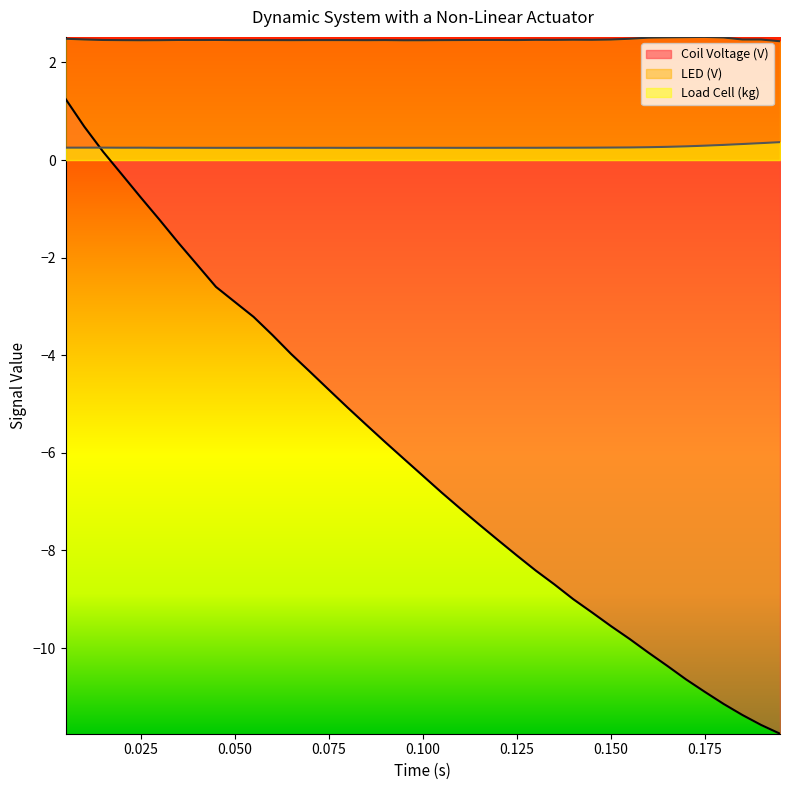

What is the smallest value displayed?

-11.8